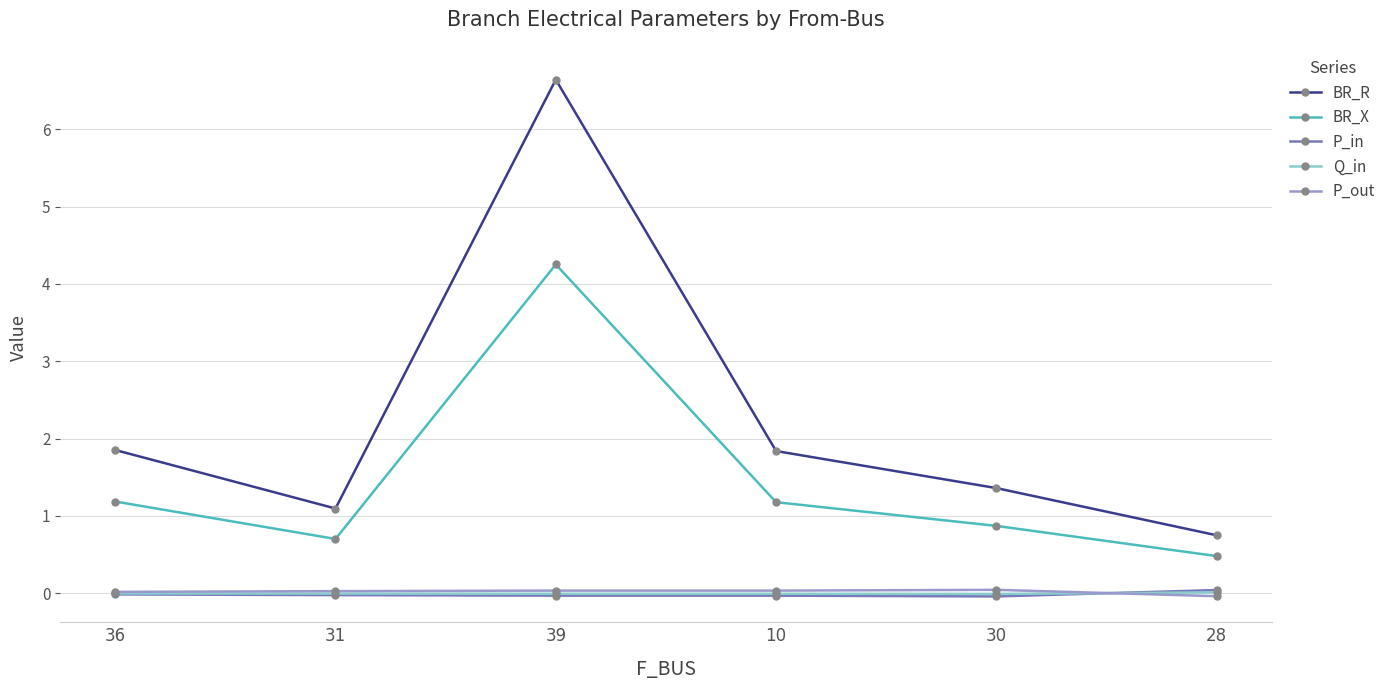

How many lines are shown in the chart?

5